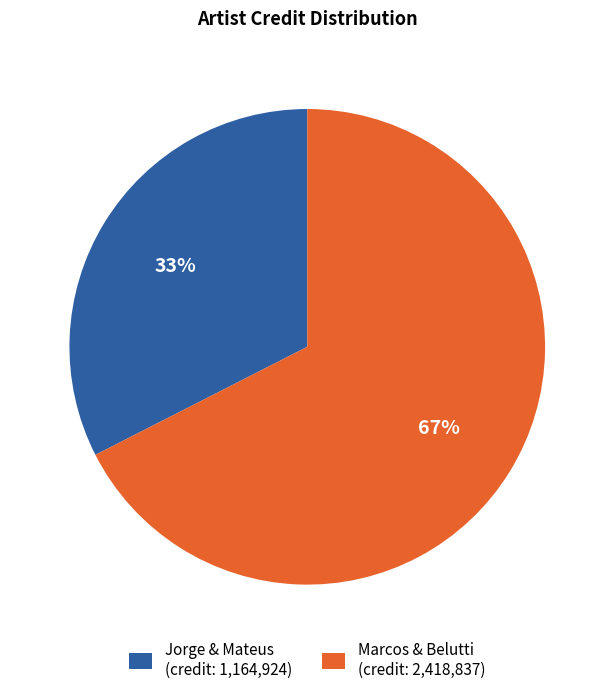

To the nearest percent, what is the combined percentage of Marcos & Belutti (credit: 2,418,837) and Jorge & Mateus (credit: 1,164,924)?

100%